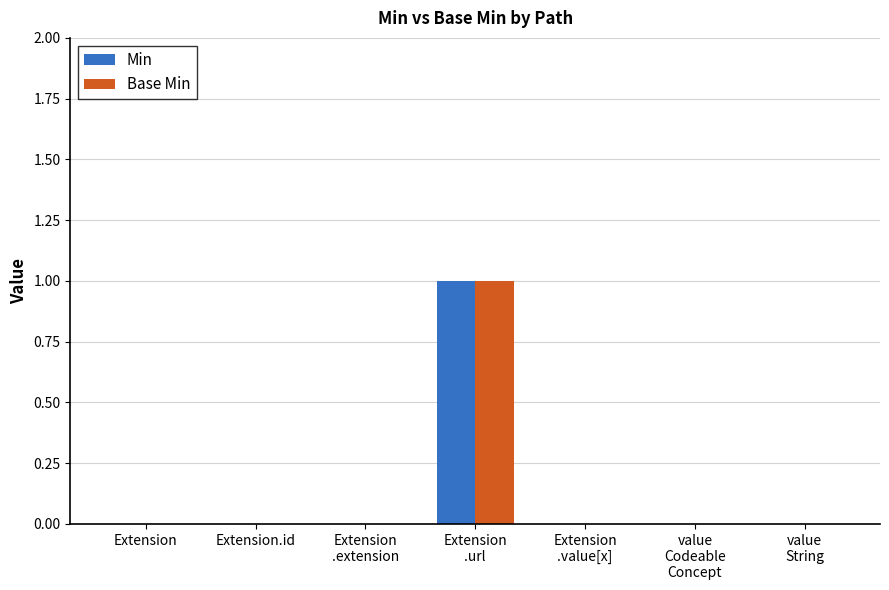

Reading left to right, list all the values displayed in this chart.

Min: Extension=0	Extension.id=0	Extension
.extension=0	Extension
.url=1	Extension
.value[x]=0	value
Codeable
Concept=0	value
String=0
Base Min: Extension=0	Extension.id=0	Extension
.extension=0	Extension
.url=1	Extension
.value[x]=0	value
Codeable
Concept=0	value
String=0